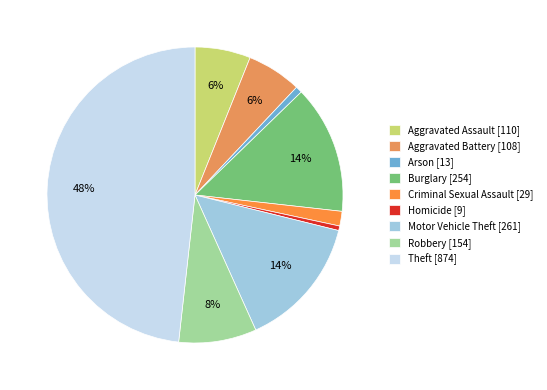

Approximately how many times larger is the value at Robbery compared to Aggravated Battery?

1.4